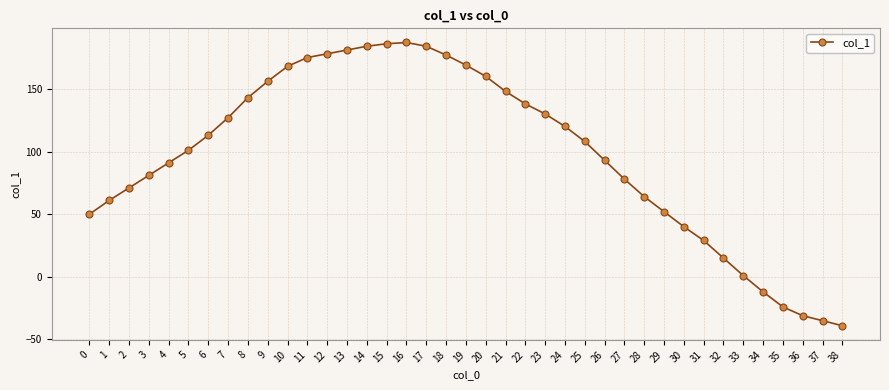

How many negative values are there?

5